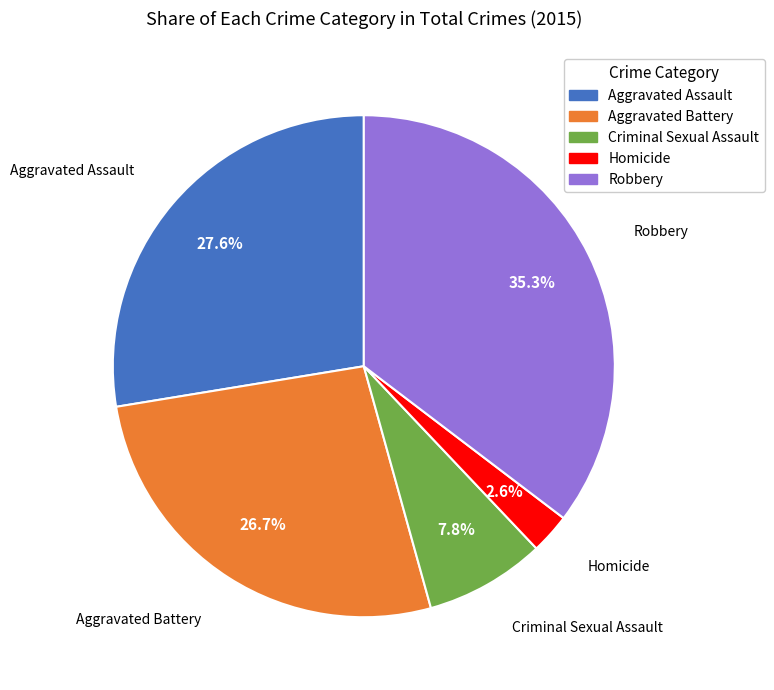

Which has a higher value, Aggravated Assault or Homicide?

Aggravated Assault